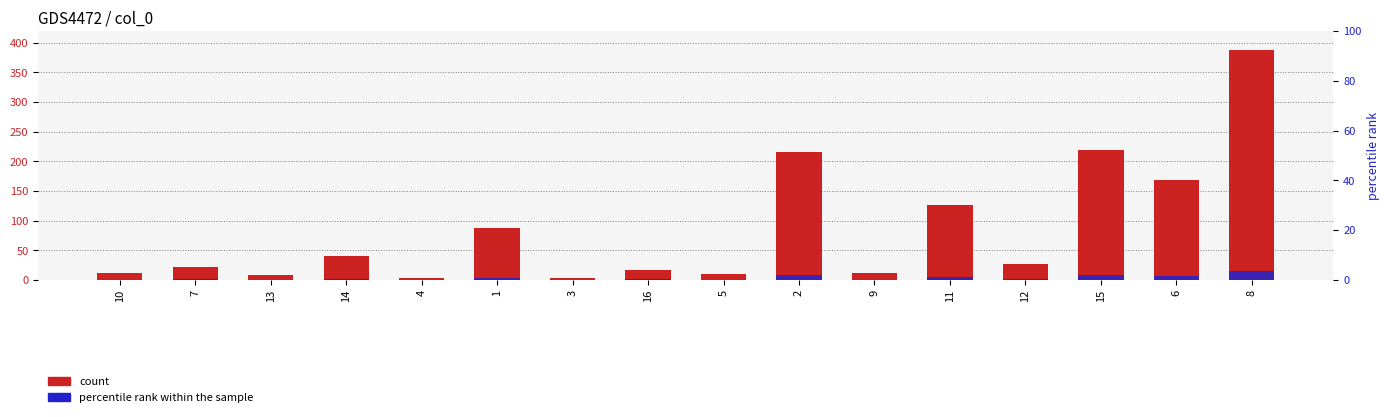

Reading left to right, what are all the values shown in this chart?

col_1 (count): 11.6	22.3	8.1	40.6	2.7	88.2	3.4	16.8	10.6	215.3	11.6	126.8	26.4	219.5	168.6	388.7
percentile rank: 0.4	0.9	0.3	1.6	0.1	3.4	0.1	0.6	0.4	8.3	0.4	4.9	1.0	8.5	6.5	15.0